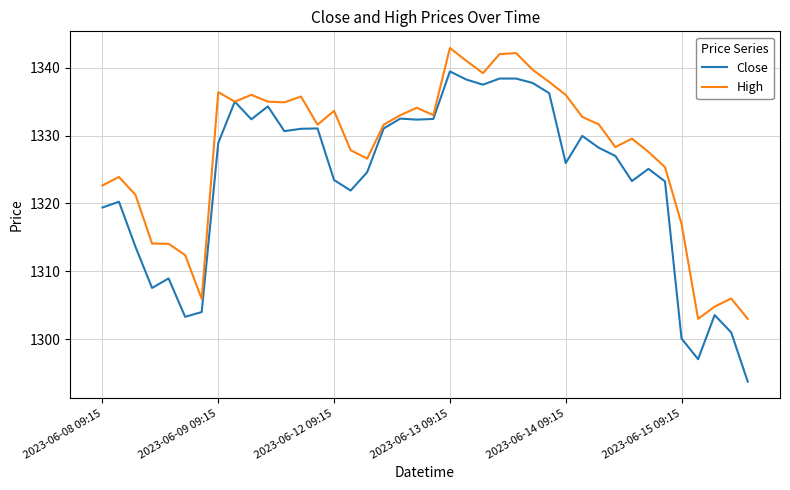

Which series has the largest total across all categories?

High